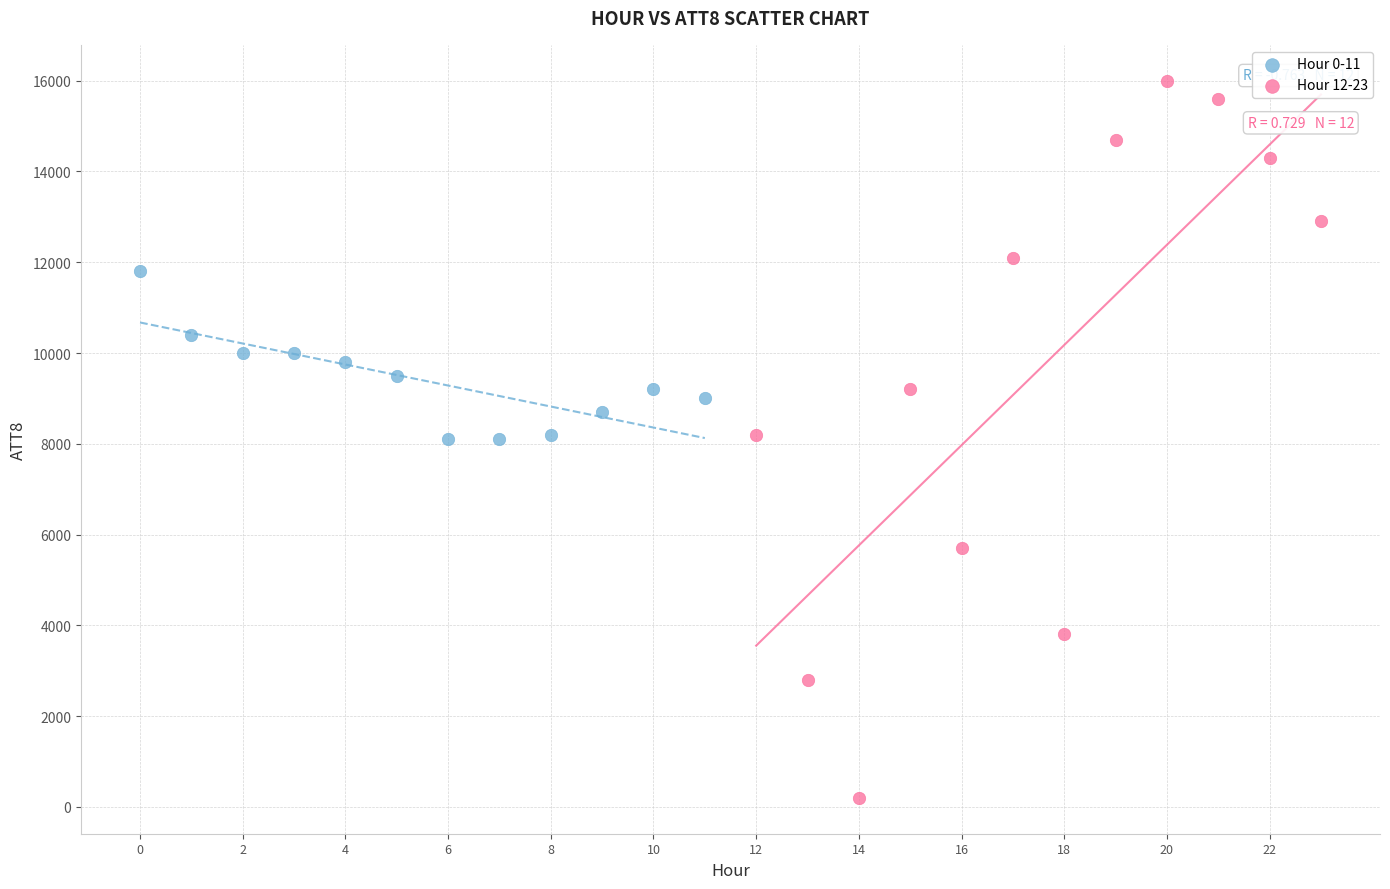

Which series contains the highest Y value?

Hour 12-23